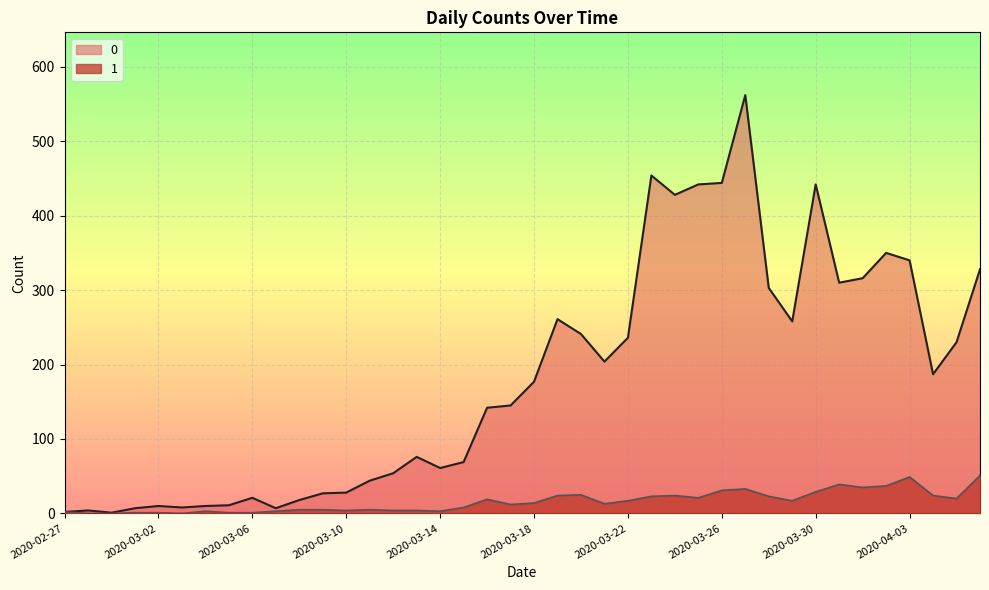

Reading left to right, what are all the values shown in this chart?

0: 2	4	1	7	10	8	10	11	21	7	18	27	28	44	54	76	61	69	142	145	177	261	241	204	236	454	428	442	444	562	303	258	442	310	316	350	340	187	230	328
1: 2	0	0	1	1	0	3	1	1	3	5	5	4	5	4	4	3	8	19	12	14	24	25	13	17	23	24	21	31	33	23	17	29	39	35	37	49	24	20	51